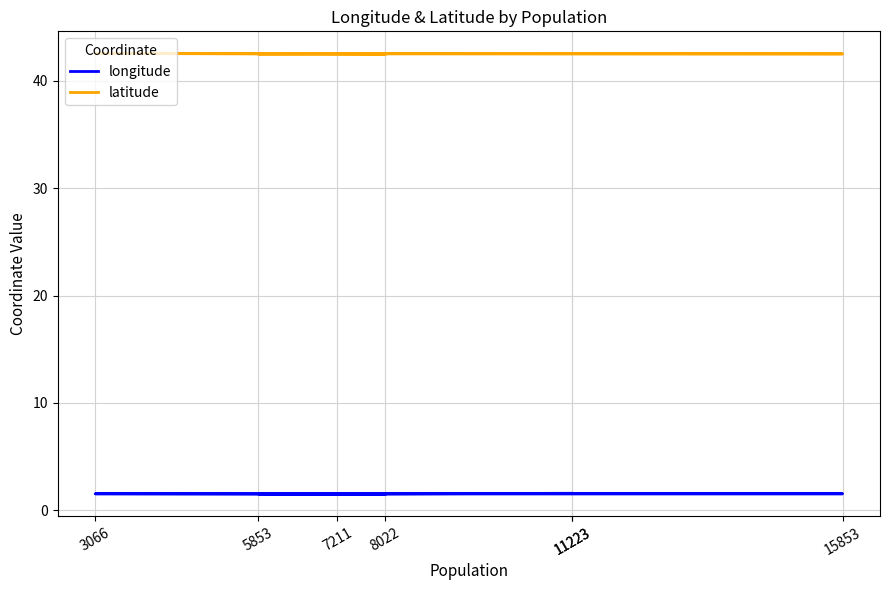

List the series in order of their peak value, highest first.

latitude, longitude